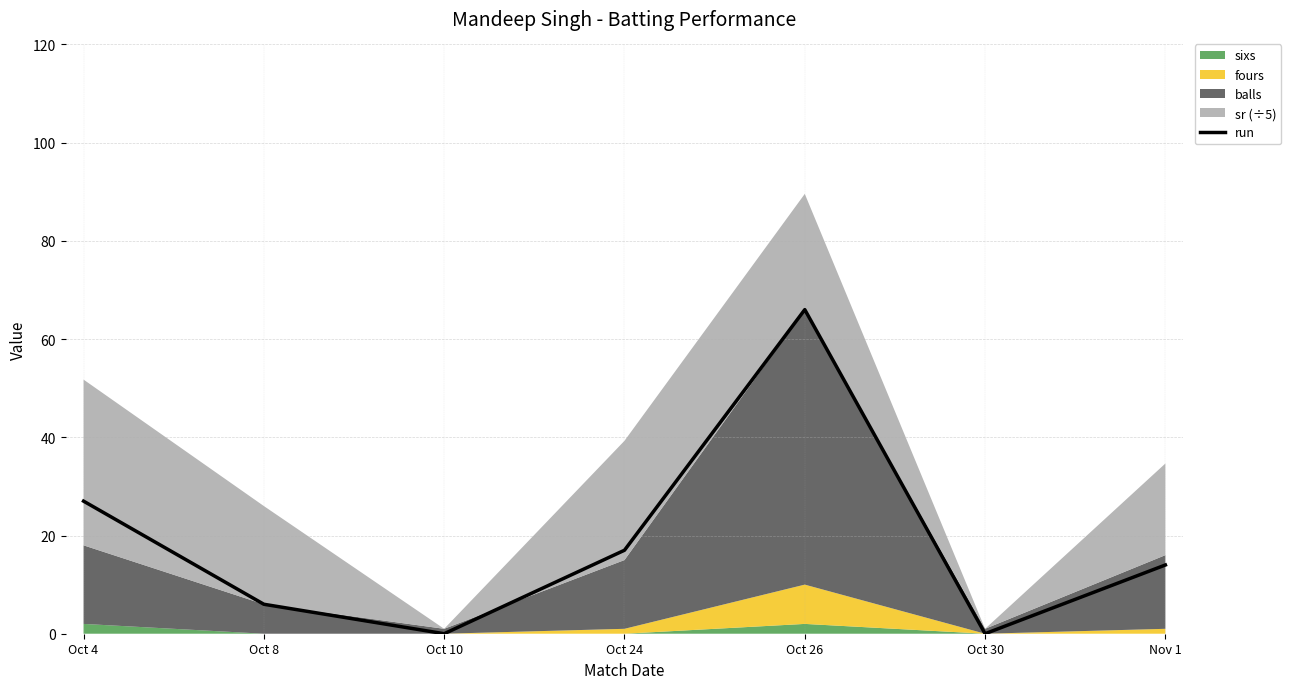

Reading left to right, list all the values displayed in this chart.

Oct 4=27	Oct 8=6	Oct 10=0	Oct 24=17	Oct 26=66	Oct 30=0	Nov 1=14